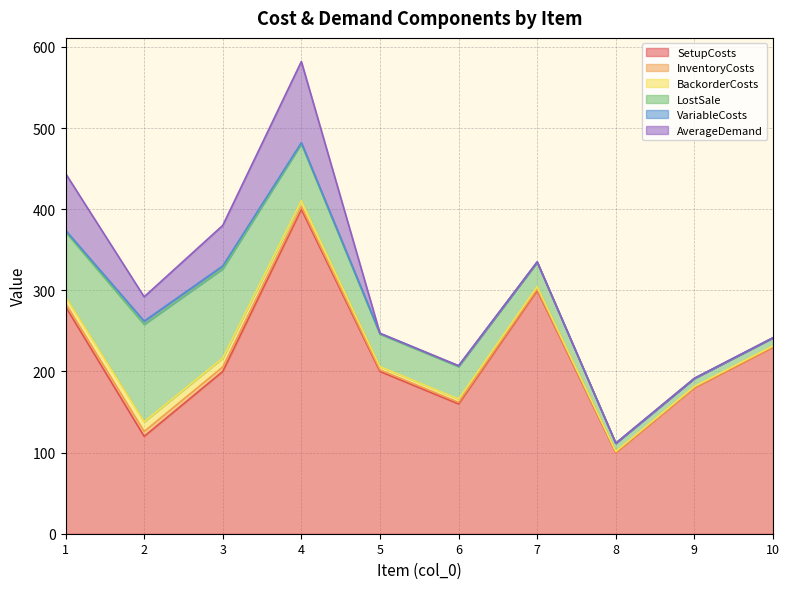

At which category is the sum across all series the highest?

4